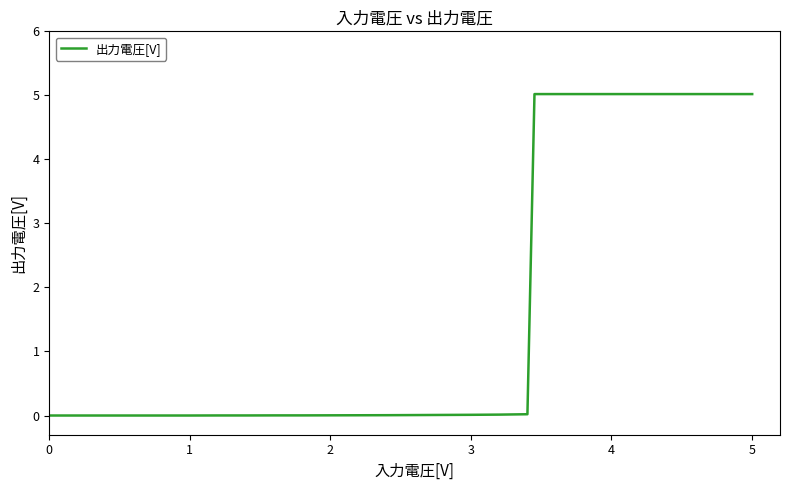

What is the difference between the maximum and minimum values?

5.0